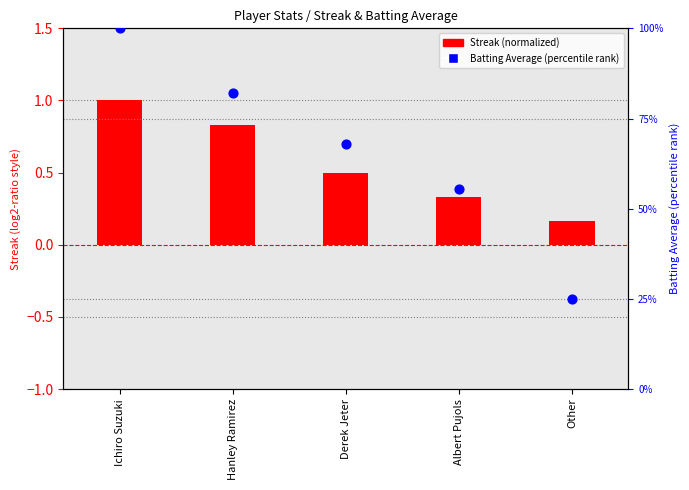

Which series contains the lowest Y value?

Streak (normalized)